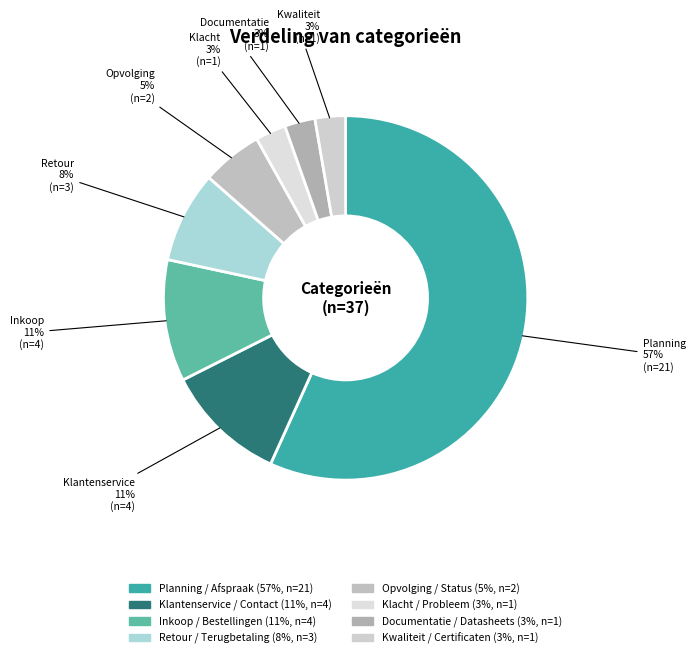

Is it true that Inkoop / Bestellingen is 1% of the pie?

False